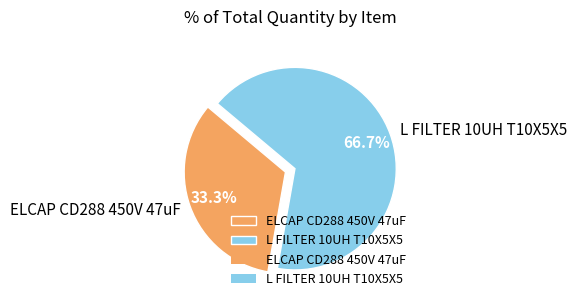

True or false: ELCAP CD288 450V 47uF accounts for 40% of the total.

False